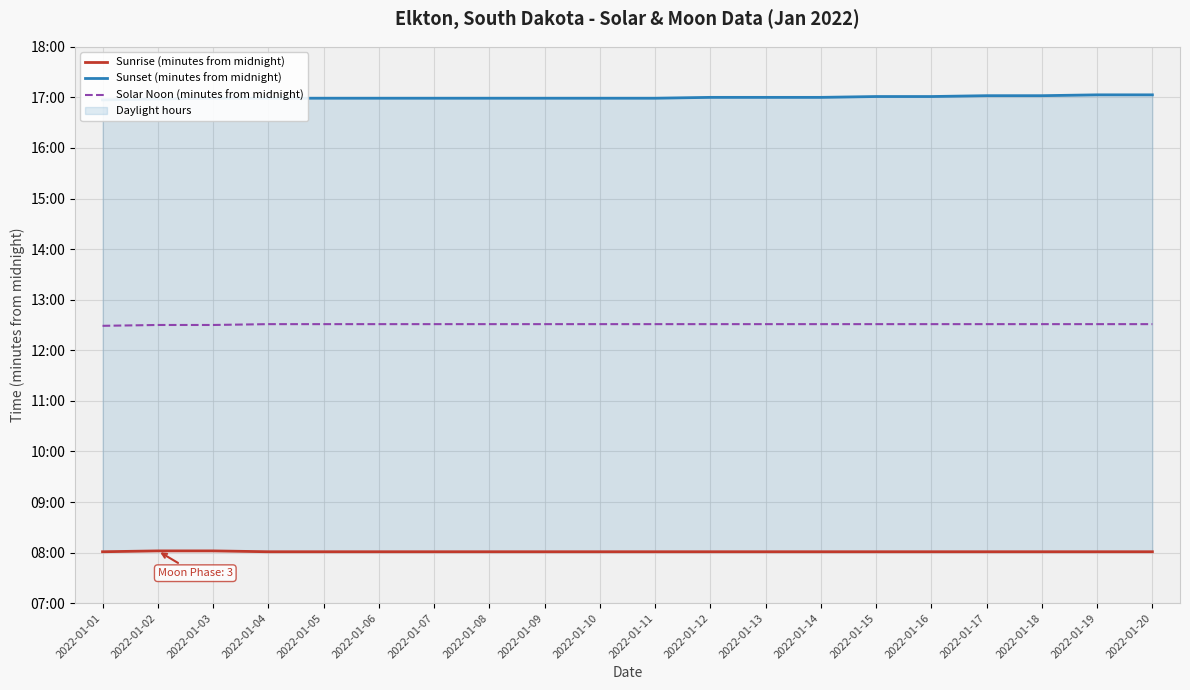

Reading left to right, transcribe all the data shown in this chart.

Sunrise (minutes from midnight): 2022-01-01=481	2022-01-02=482	2022-01-03=482	2022-01-04=481	2022-01-05=481	2022-01-06=481	2022-01-07=481	2022-01-08=481	2022-01-09=481	2022-01-10=481	2022-01-11=481	2022-01-12=481	2022-01-13=481	2022-01-14=481	2022-01-15=481	2022-01-16=481	2022-01-17=481	2022-01-18=481	2022-01-19=481	2022-01-20=481
Sunset (minutes from midnight): 2022-01-01=1017	2022-01-02=1018	2022-01-03=1019	2022-01-04=1019	2022-01-05=1019	2022-01-06=1019	2022-01-07=1019	2022-01-08=1019	2022-01-09=1019	2022-01-10=1019	2022-01-11=1019	2022-01-12=1020	2022-01-13=1020	2022-01-14=1020	2022-01-15=1021	2022-01-16=1021	2022-01-17=1022	2022-01-18=1022	2022-01-19=1023	2022-01-20=1023
Solar Noon (minutes from midnight): 2022-01-01=749	2022-01-02=750	2022-01-03=750	2022-01-04=751	2022-01-05=751	2022-01-06=751	2022-01-07=751	2022-01-08=751	2022-01-09=751	2022-01-10=751	2022-01-11=751	2022-01-12=751	2022-01-13=751	2022-01-14=751	2022-01-15=751	2022-01-16=751	2022-01-17=751	2022-01-18=751	2022-01-19=751	2022-01-20=751